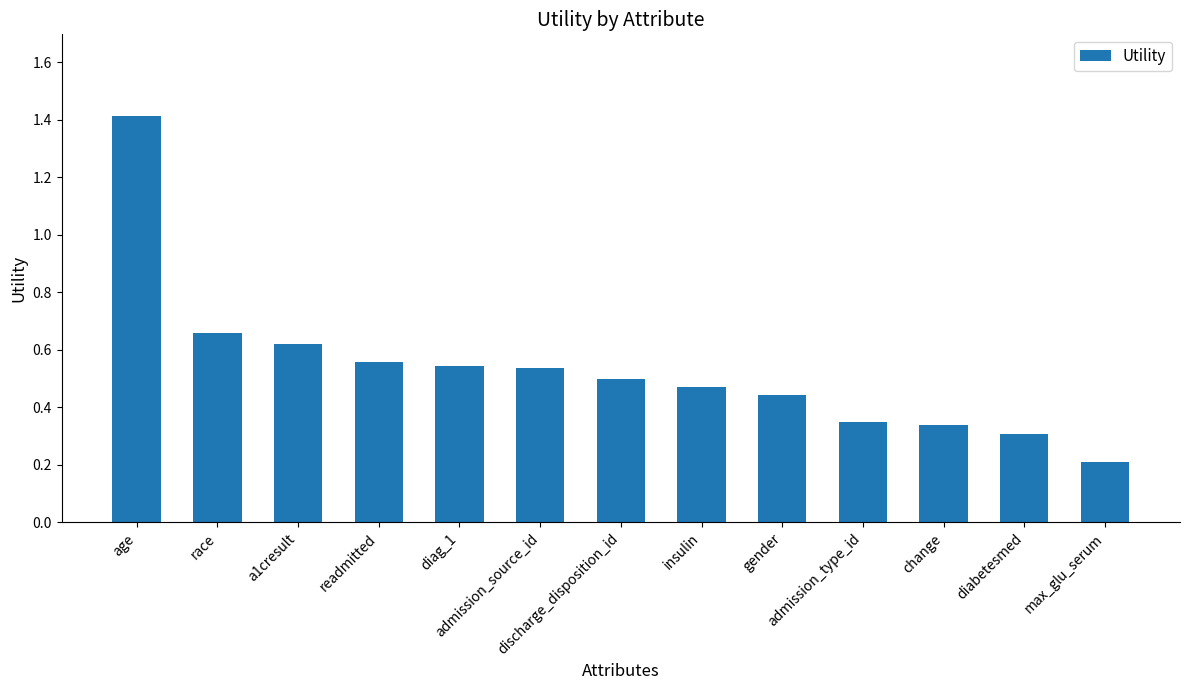

What is the value of the 1st bar from the left?

1.4